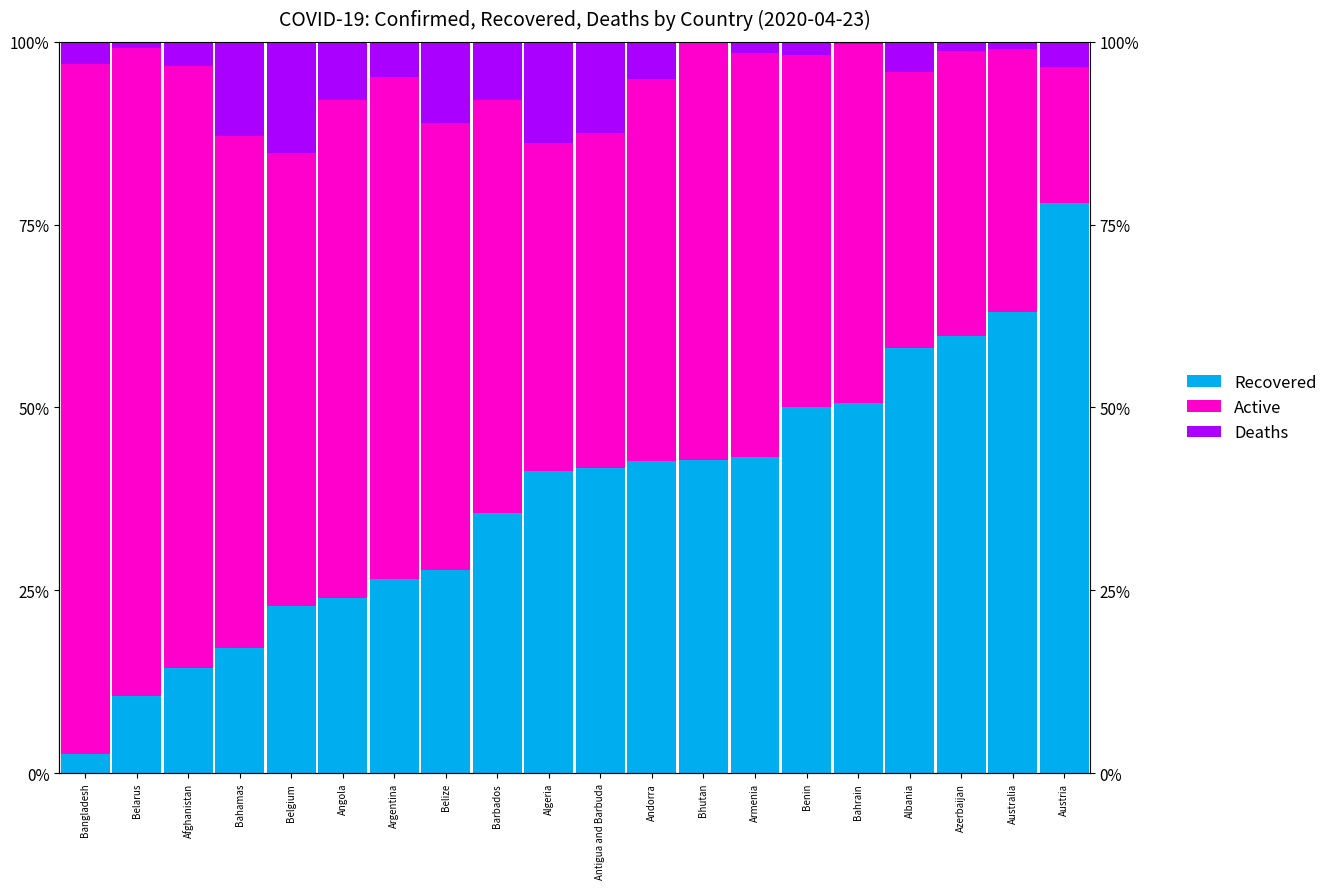

Reading left to right, what are all the values shown in this chart?

Recovered: Bangladesh=2.6	Belarus=10.6	Afghanistan=14.4	Bahamas=17.1	Belgium=22.9	Angola=24.0	Argentina=26.5	Belize=27.8	Barbados=35.5	Algeria=41.4	Antigua and Barbuda=41.7	Andorra=42.7	Bhutan=42.9	Armenia=43.3	Benin=50.0	Bahrain=50.6	Albania=58.1	Azerbaijan=59.7	Australia=63.0	Austria=77.9
Active: Bangladesh=94.4	Belarus=88.6	Afghanistan=82.3	Bahamas=70.0	Belgium=61.9	Angola=68.0	Argentina=68.6	Belize=61.1	Barbados=56.6	Algeria=44.8	Antigua and Barbuda=45.8	Andorra=52.1	Bhutan=57.1	Armenia=55.2	Benin=48.1	Bahrain=49.0	Albania=37.9	Azerbaijan=38.9	Australia=36.0	Austria=18.6
Deaths: Bangladesh=3.0	Belarus=0.8	Afghanistan=3.3	Bahamas=12.9	Belgium=15.2	Angola=8.0	Argentina=4.8	Belize=11.1	Barbados=7.9	Algeria=13.8	Antigua and Barbuda=12.5	Andorra=5.1	Bhutan=0.0	Armenia=1.6	Benin=1.9	Bahrain=0.3	Albania=4.1	Azerbaijan=1.3	Australia=1.0	Austria=3.5